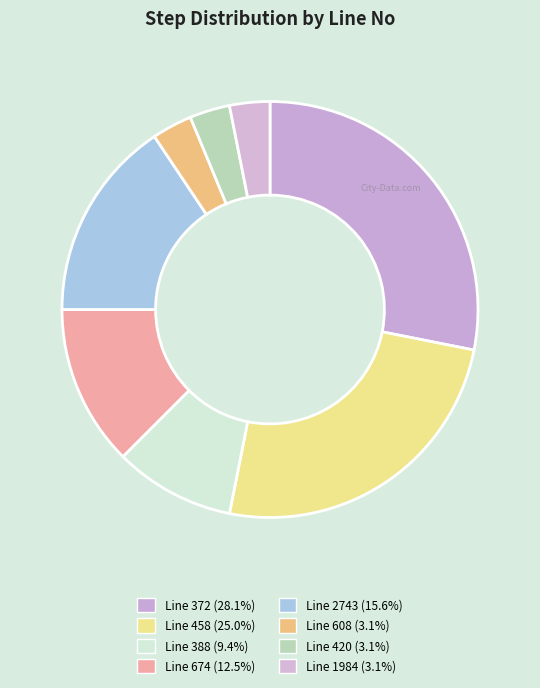

How many segments does this pie chart have?

8